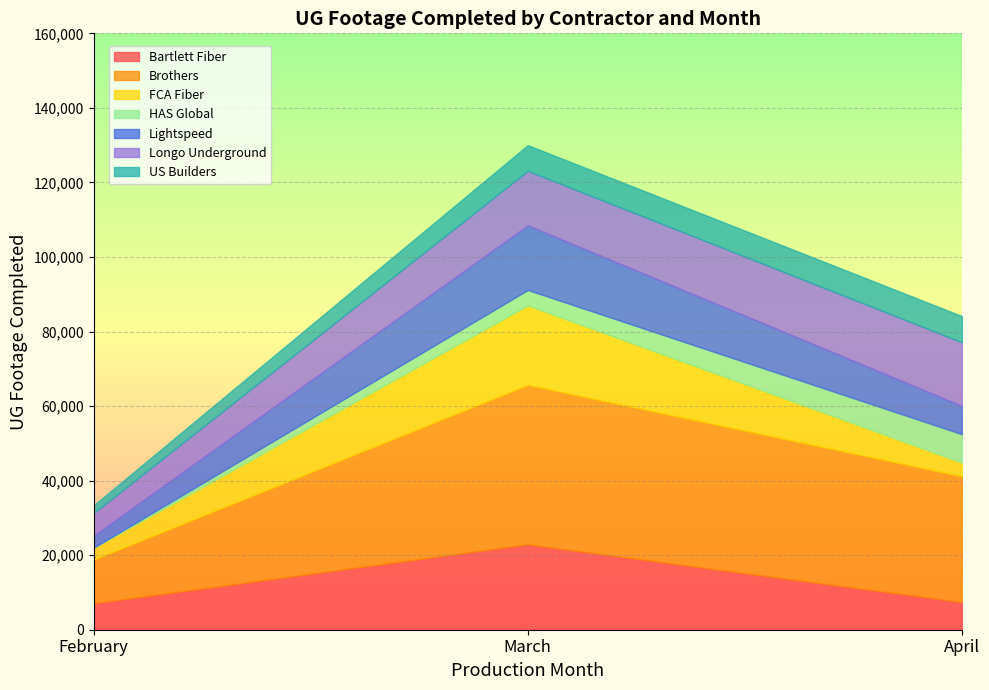

What is the total value across all series at March?

129999